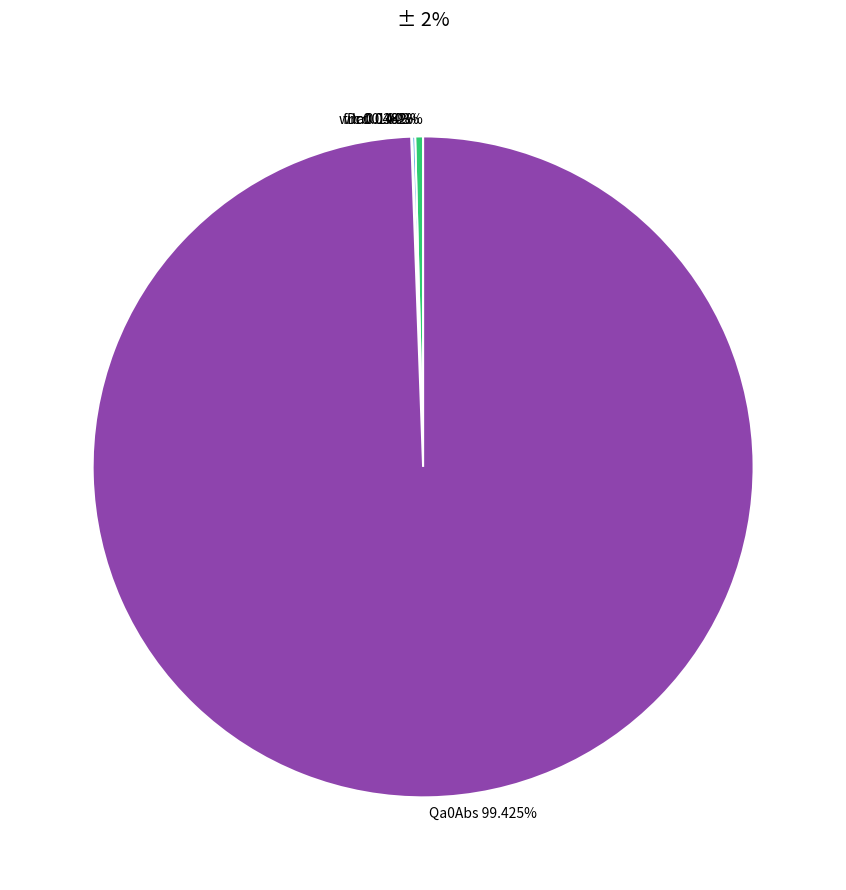

Which category accounts for the majority?

Qa0Abs